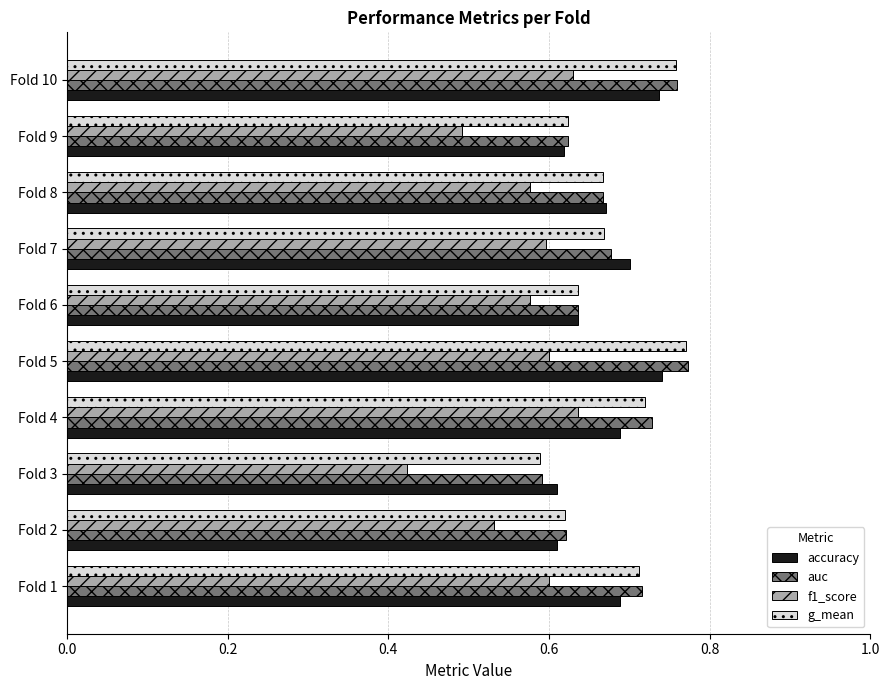

Which series has the largest range (max minus min)?

f1_score